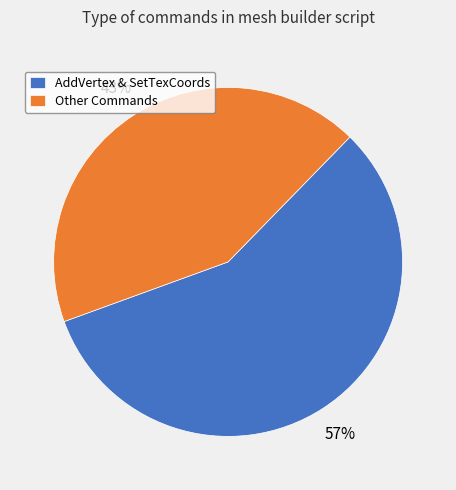

Combined, do Other Commands and AddVertex & SetTexCoords account for over 50%?

Yes